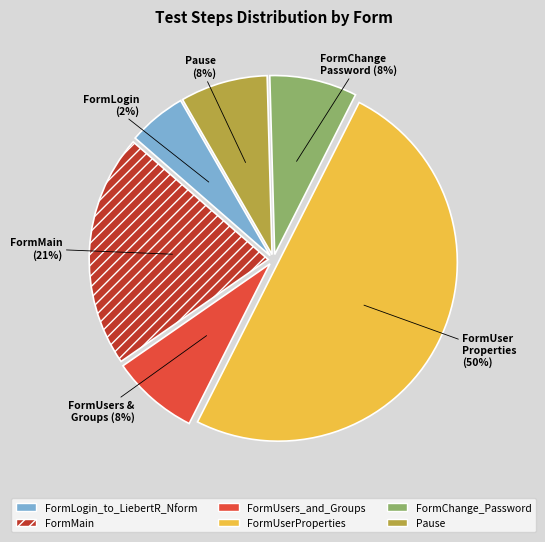

Which slice is the smallest?

FormLogin_to_LiebertR_Nform